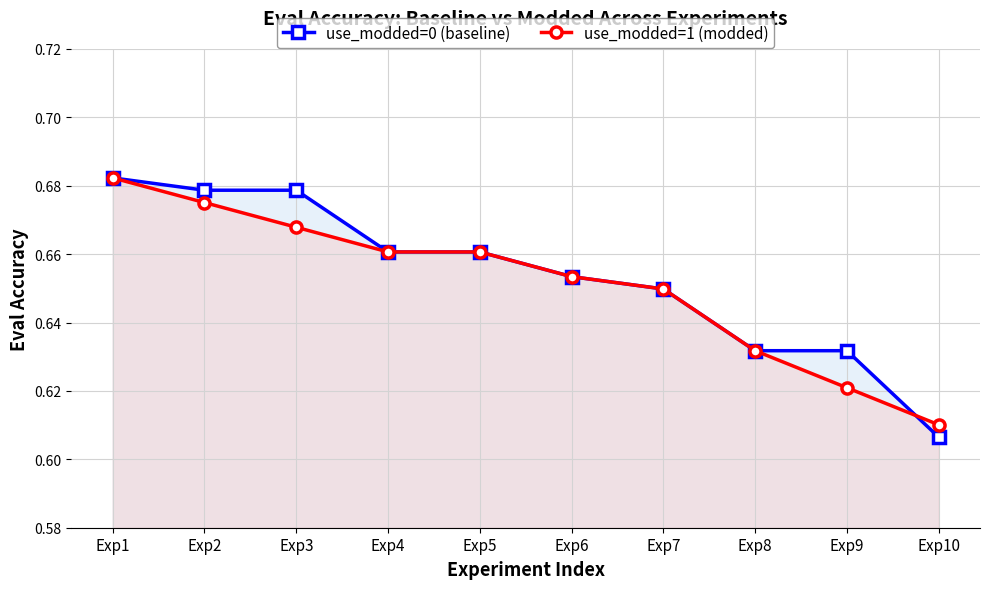

List the series in order of their peak value, highest first.

use_modded=0 (baseline), use_modded=1 (modded)